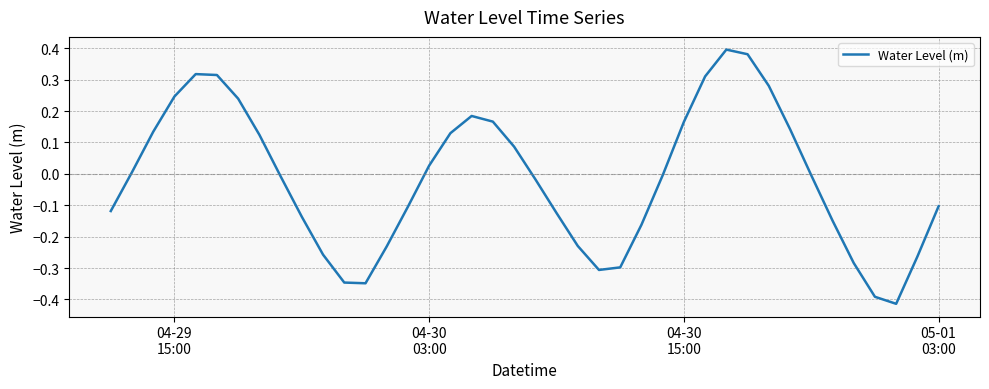

What is the difference between the maximum and minimum values?

0.8